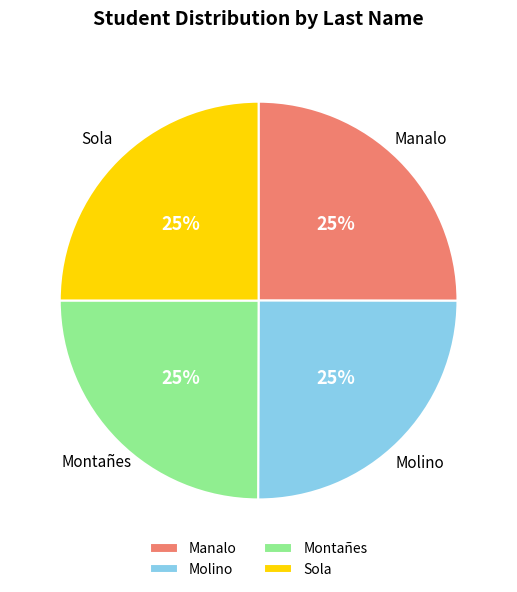

Is there any slice that represents more than half of the pie?

No